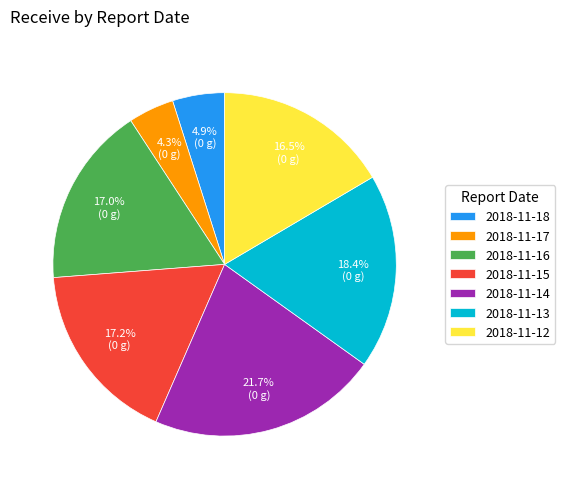

Is there a majority slice in this chart?

No